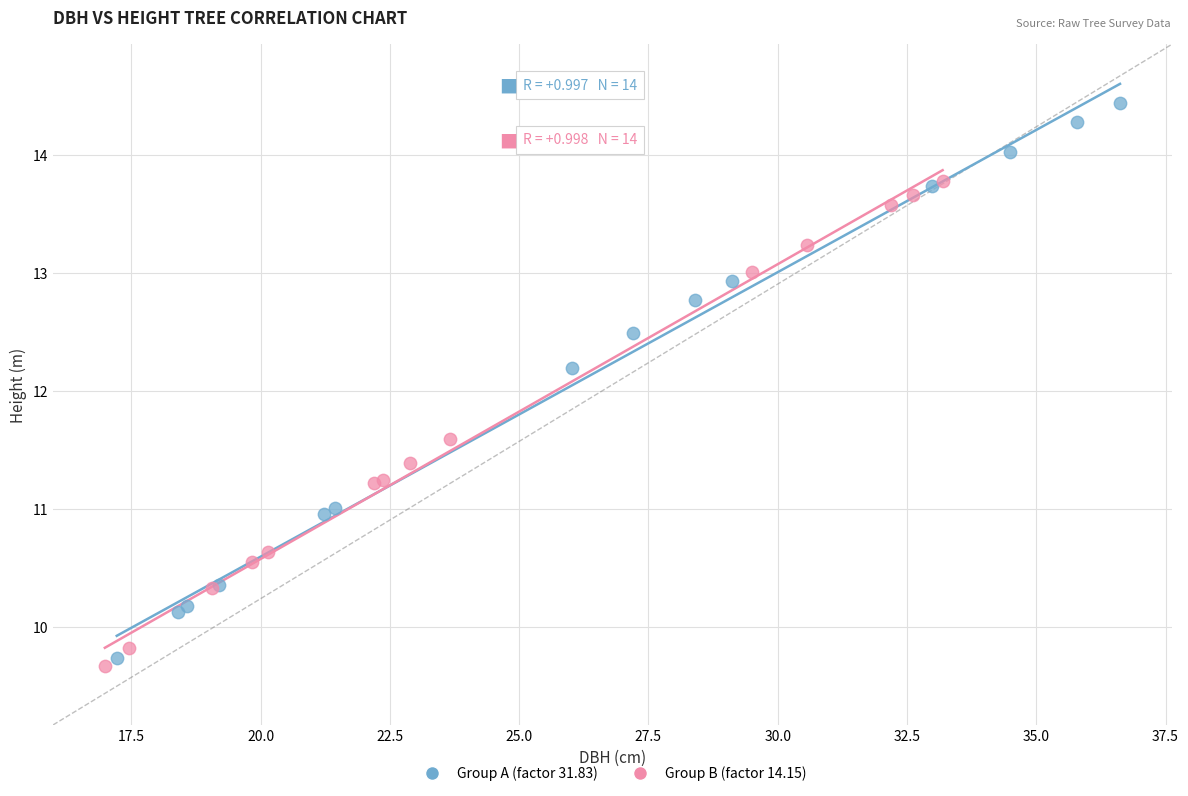

What are all the series names shown in the legend?

Group A (factor 31.83), Group B (factor 14.15)